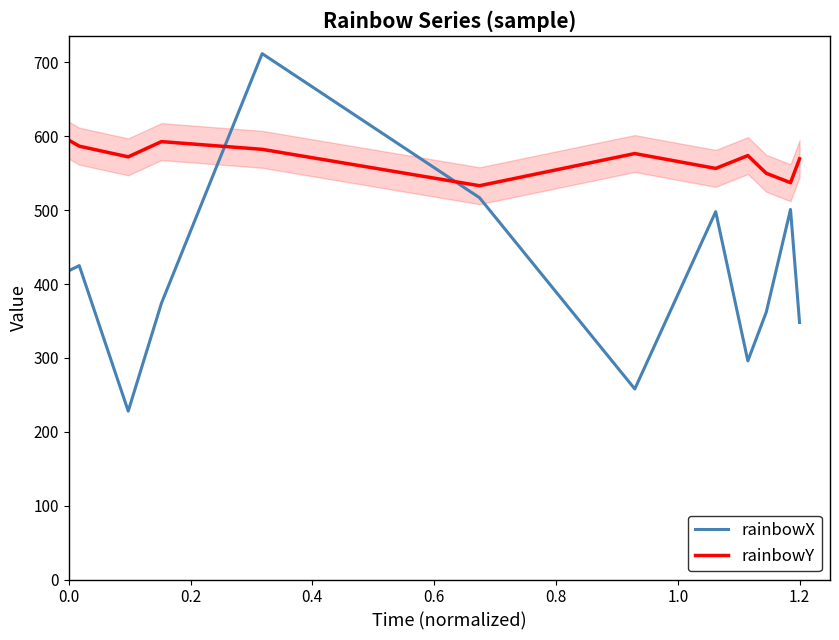

Rank the series by their average value, from lowest to highest.

rainbowX, rainbowY